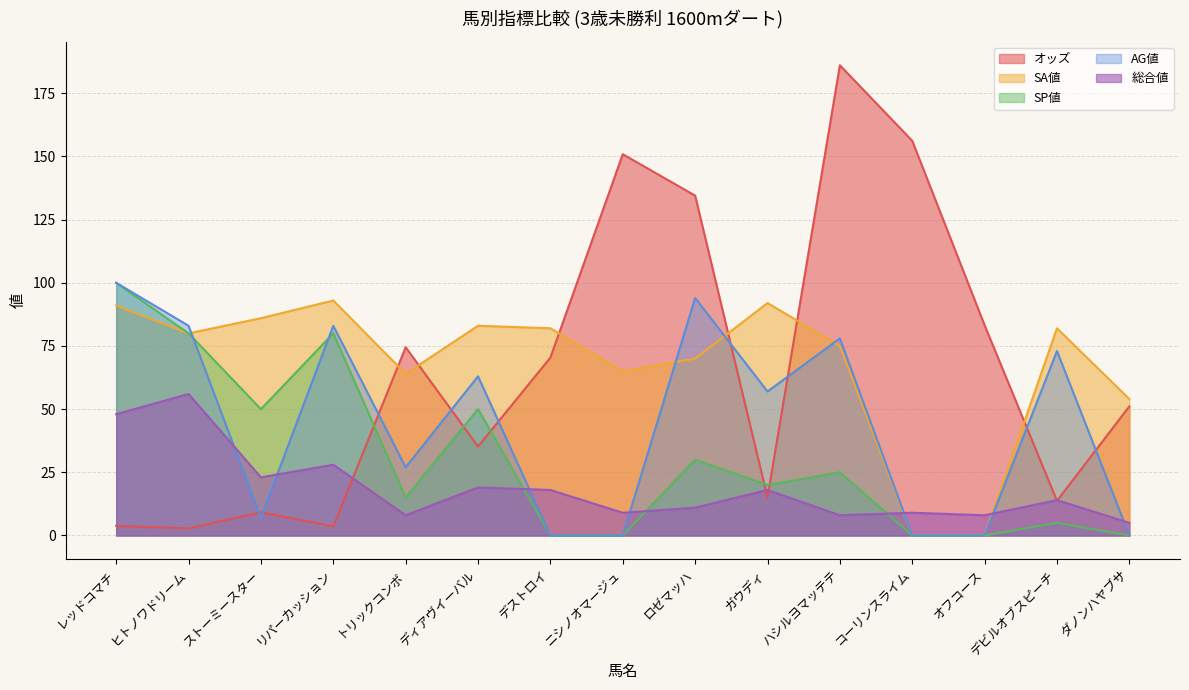

How many intersections are there between 総合値 and SP値?

3